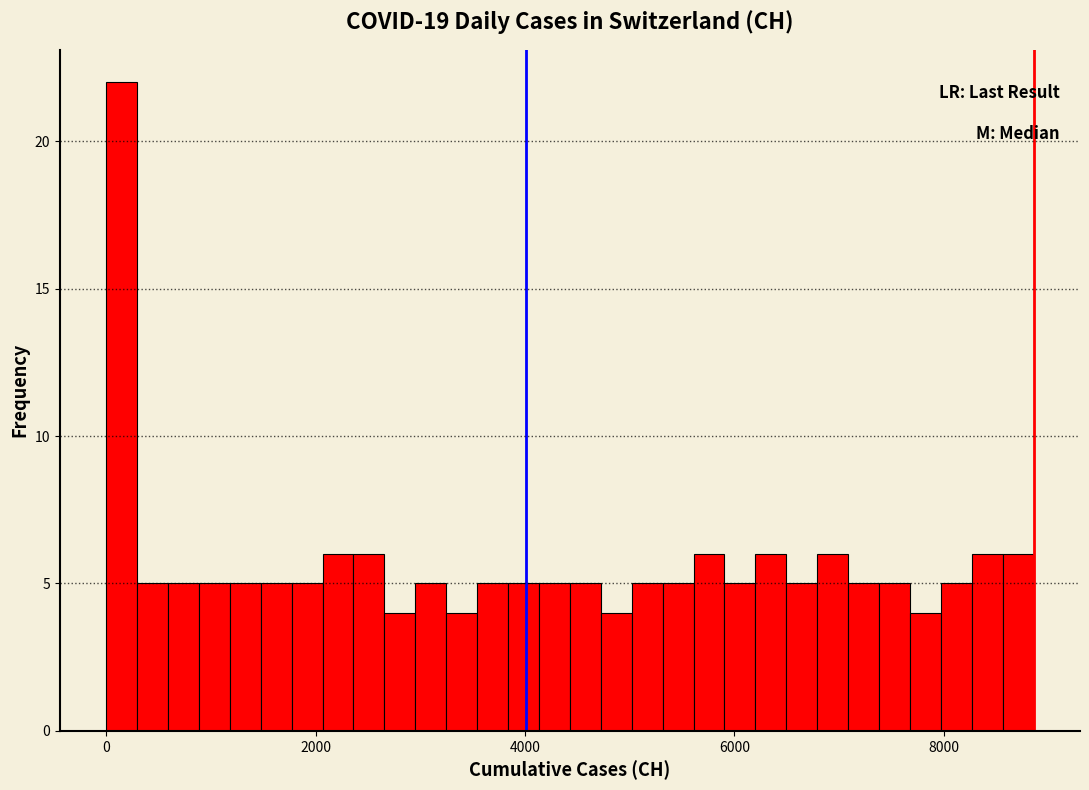

Read against the x-axis, roughly where is the centre of the tallest bar?

200